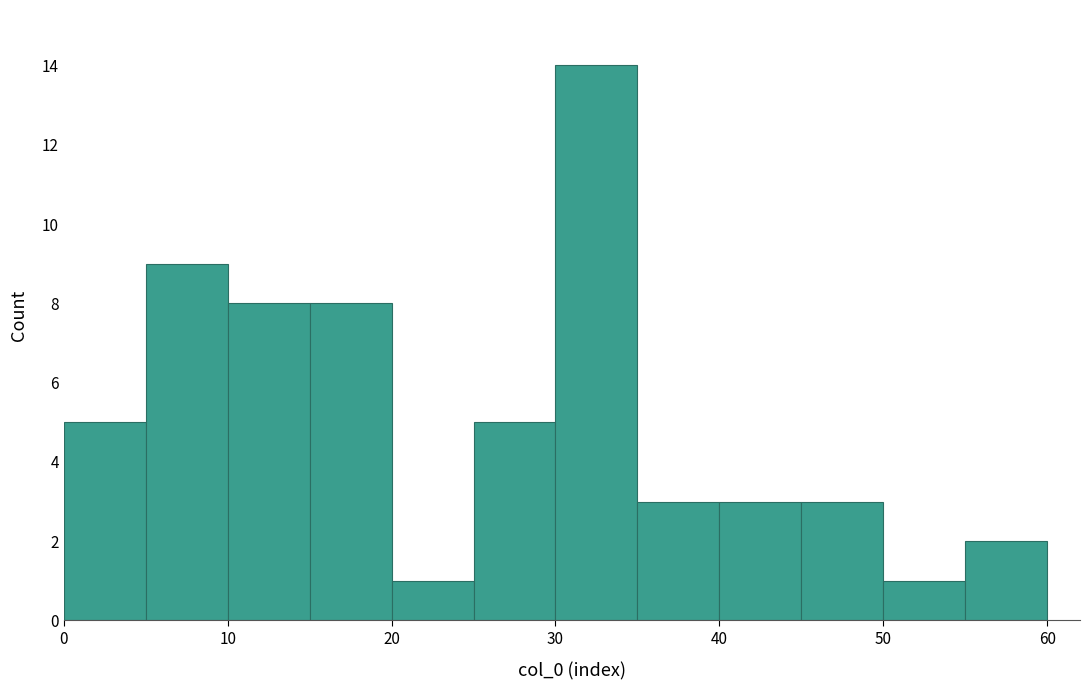

Reading left to right, list every bar in this chart as the range it spans on the x-axis followed by its height. The values are not printed on the chart, so give them approximately, as read against the axis.

0 to 5: 5
5 to 10: 9
10 to 15: 8
15 to 20: 8
20 to 25: 1
25 to 30: 5
30 to 35: 14
35 to 40: 3
40 to 45: 3
45 to 50: 3
50 to 55: 1
55 to 60: 2